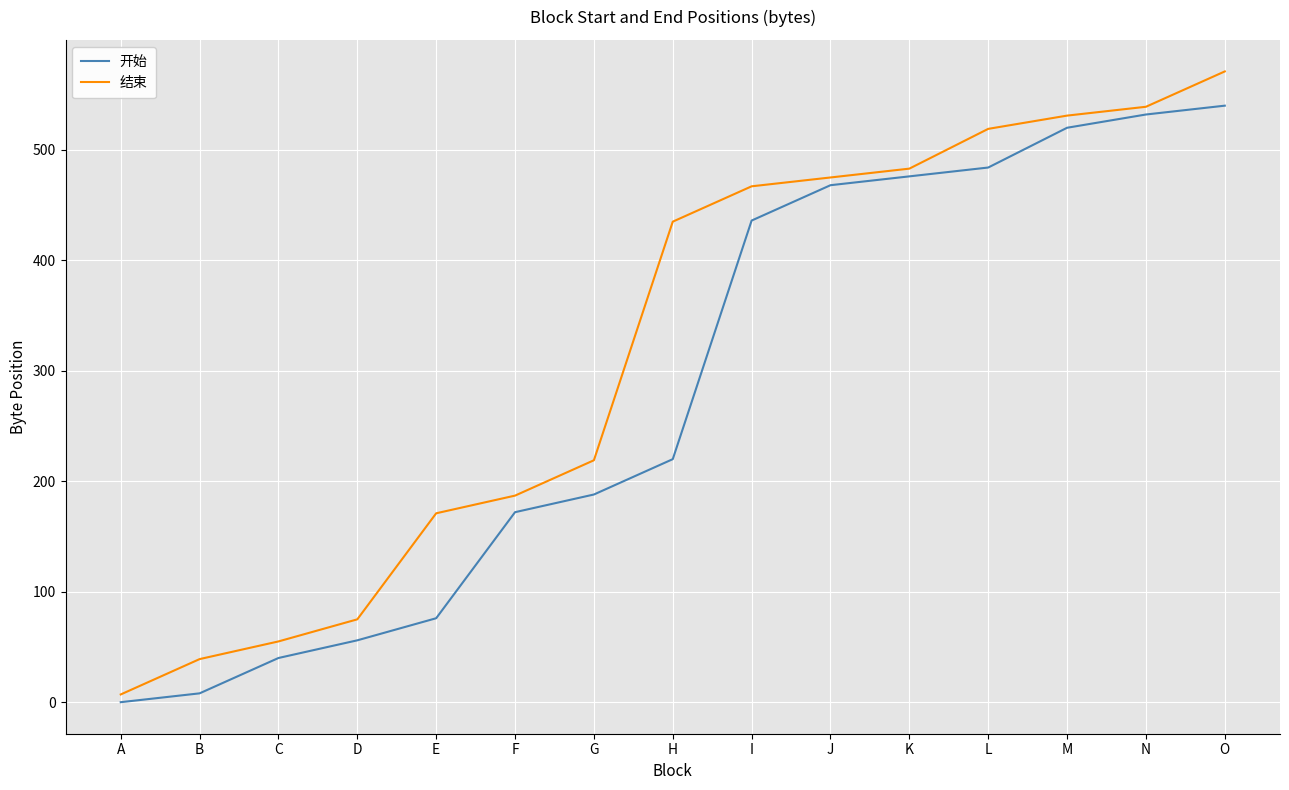

What are all the series names shown in the legend?

开始, 结束